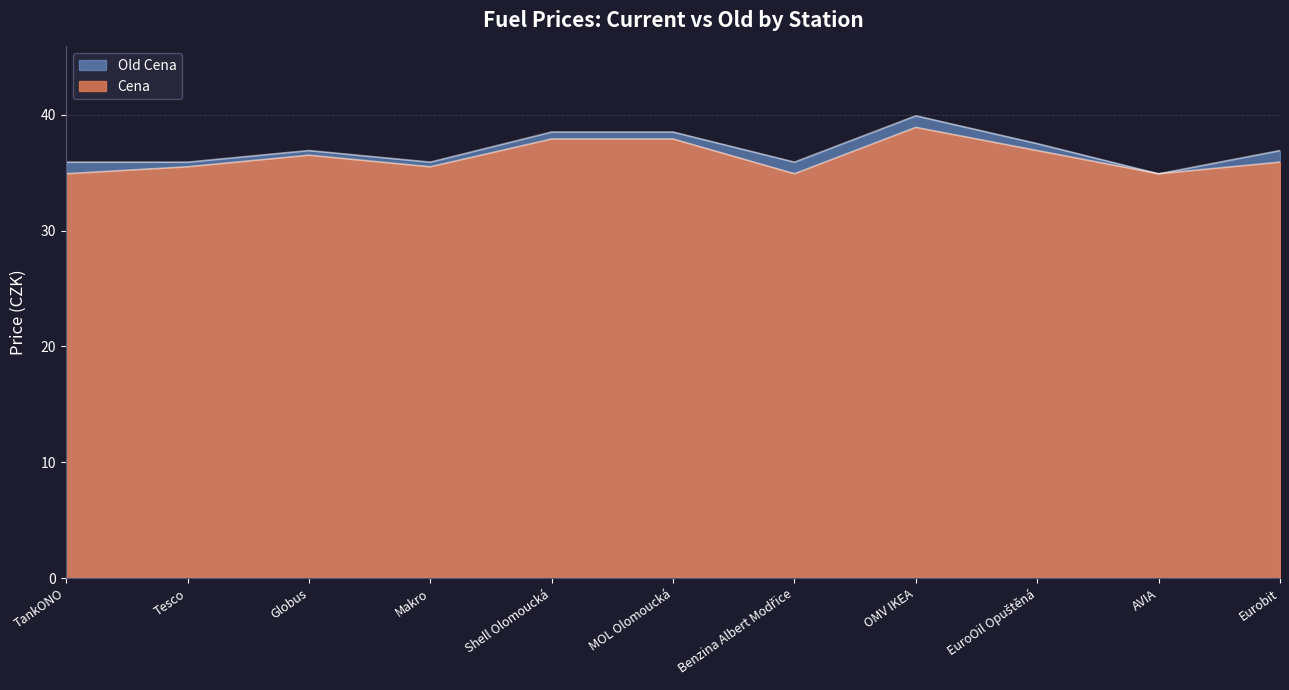

What is the sum of all Old Cena values?

406.7